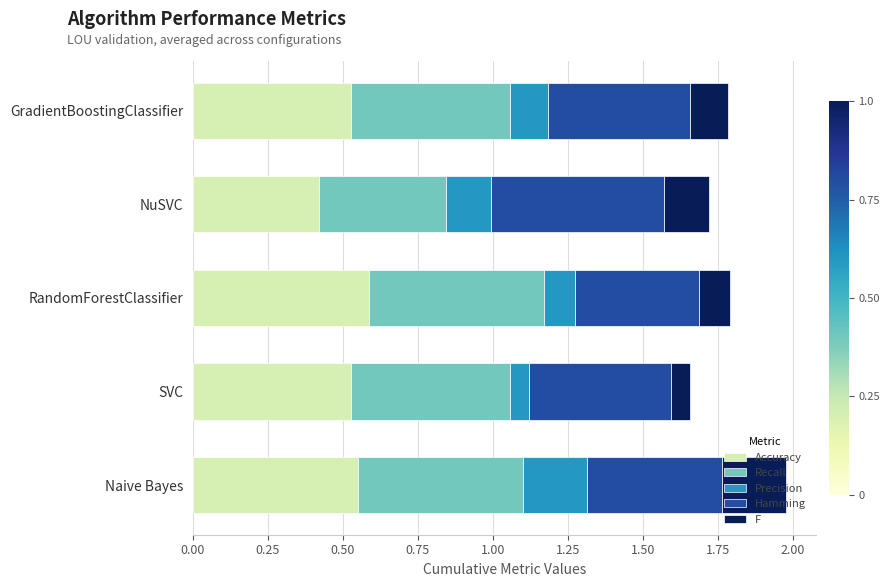

True or false: Accuracy has a value of 0.7 at NuSVC.

False